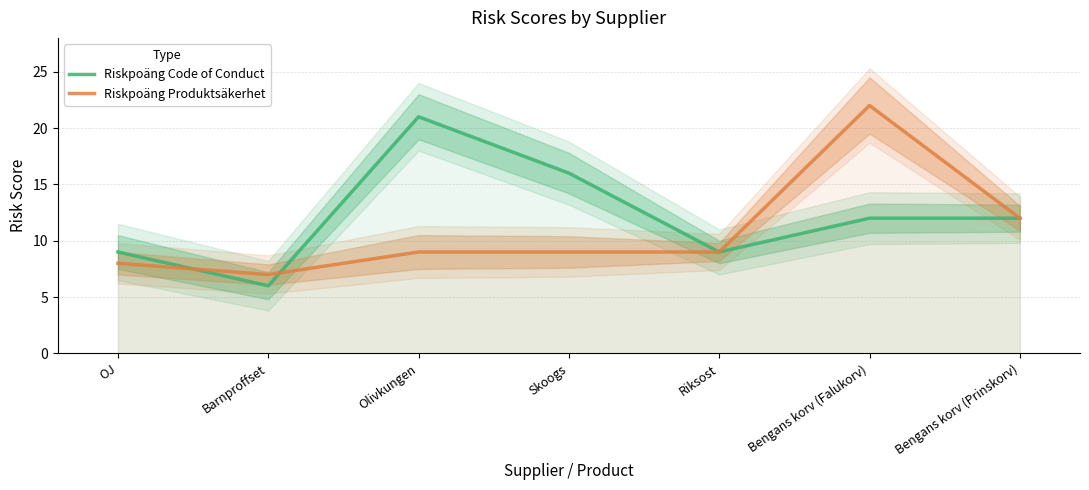

Where do Riskpoäng Produktsäkerhet and Riskpoäng Code of Conduct first cross each other?

OJ and Barnproffset